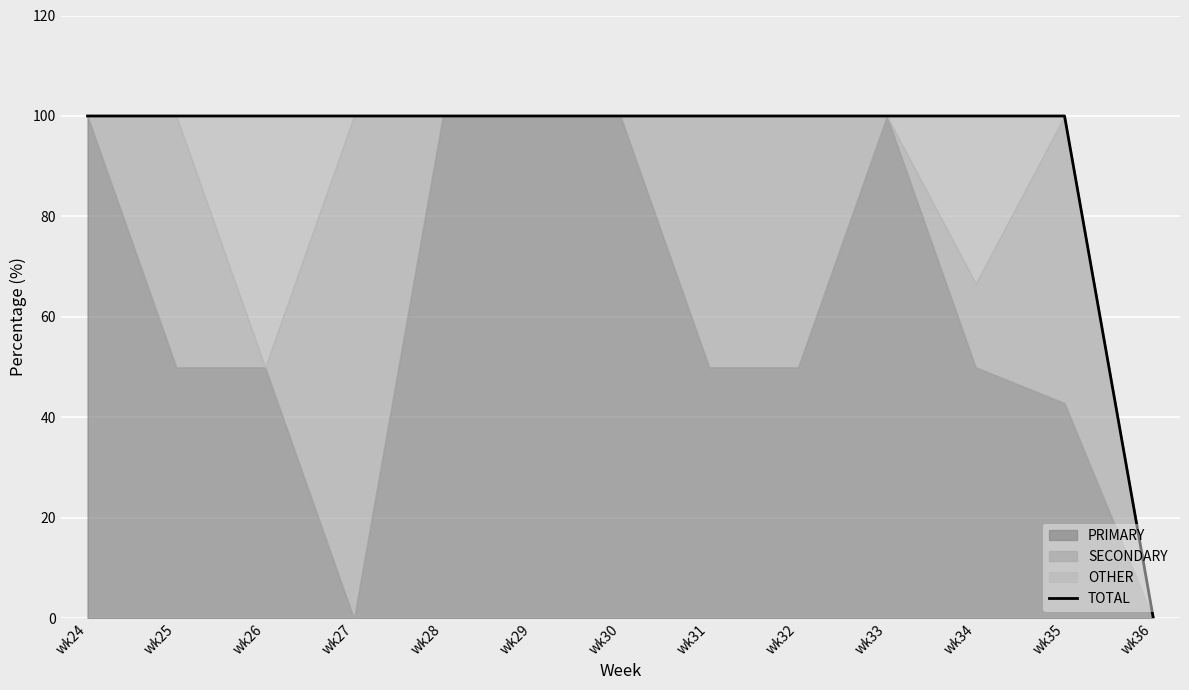

Where is the first local maximum?

wk34